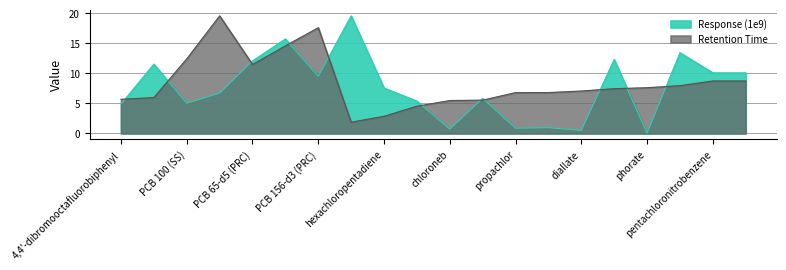

At which category is the sum across all series the highest?

PCB 116-d5 (PRC)